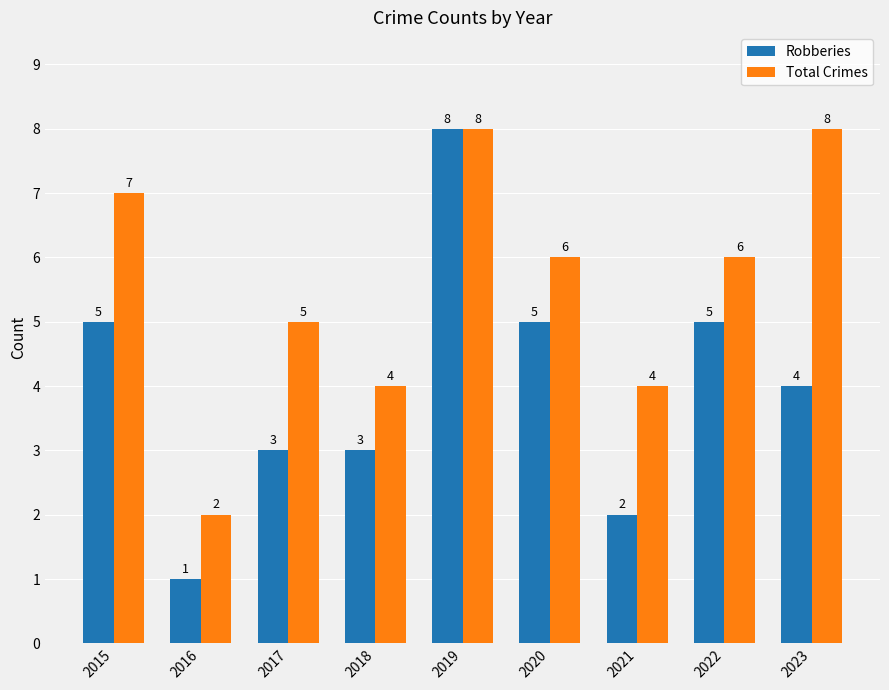

What is the value of the Total Crimes bar at the 4th from the left?

4